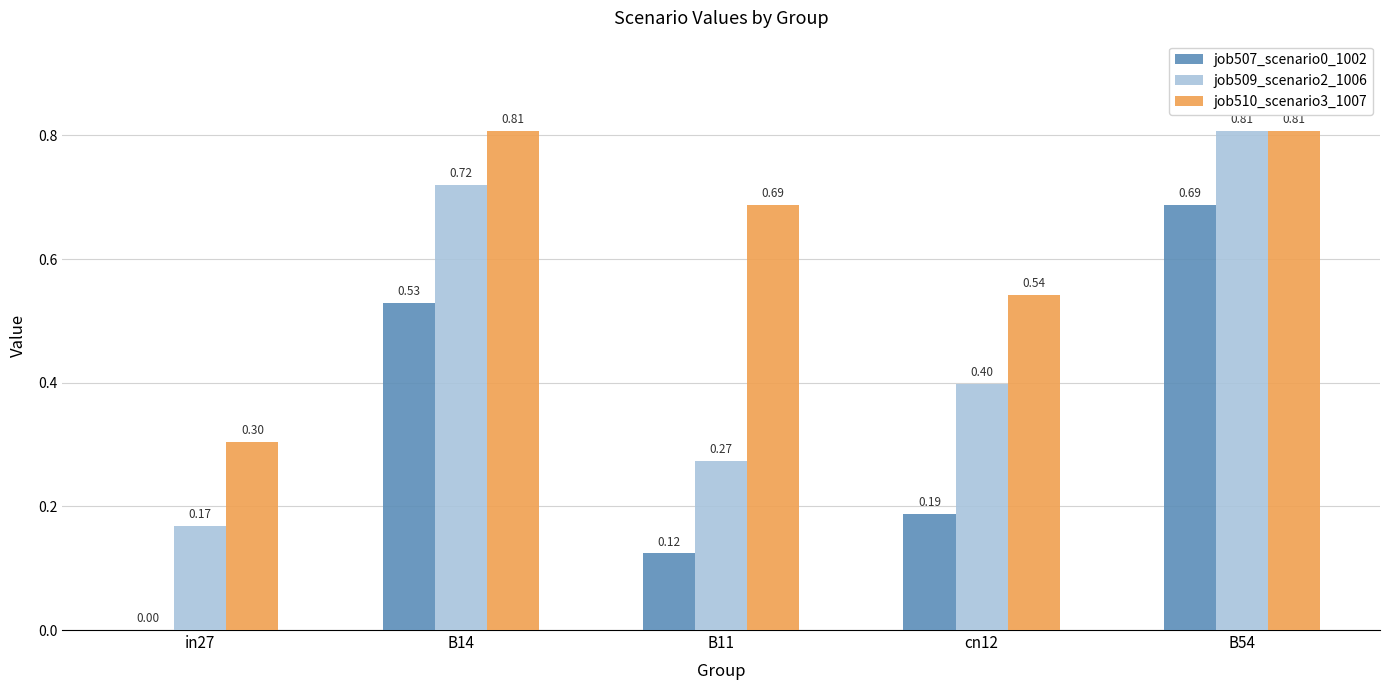

Which series changed the most between B11 and cn12?

job510_scenario3_1007